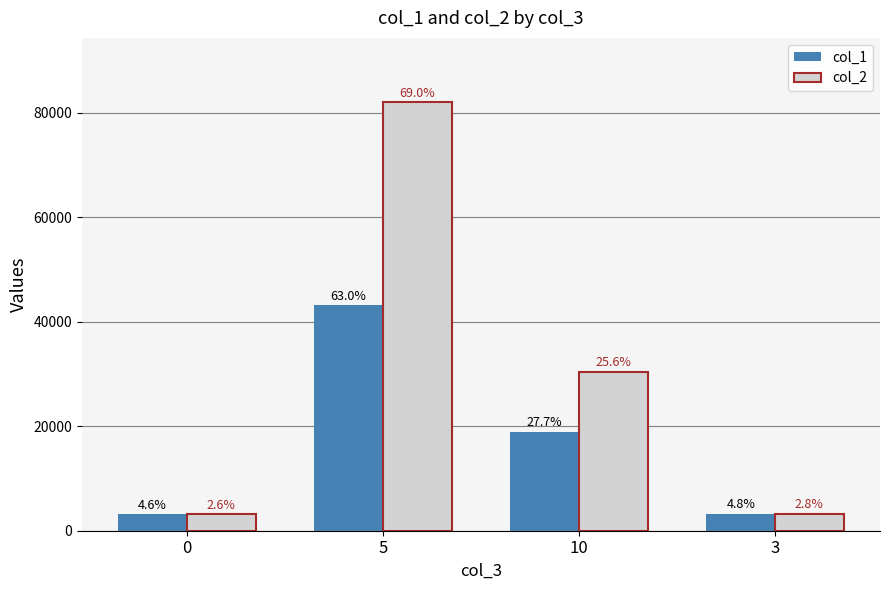

What is the total value across all series at 5?

125179